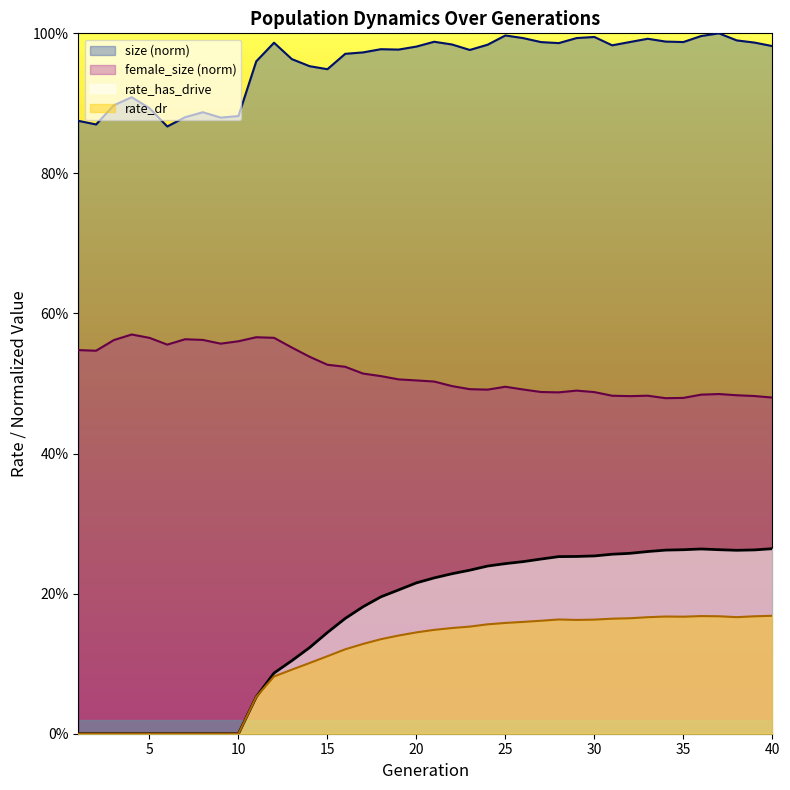

Is it true that rate_has_drive equals 0.2 at 25?

True